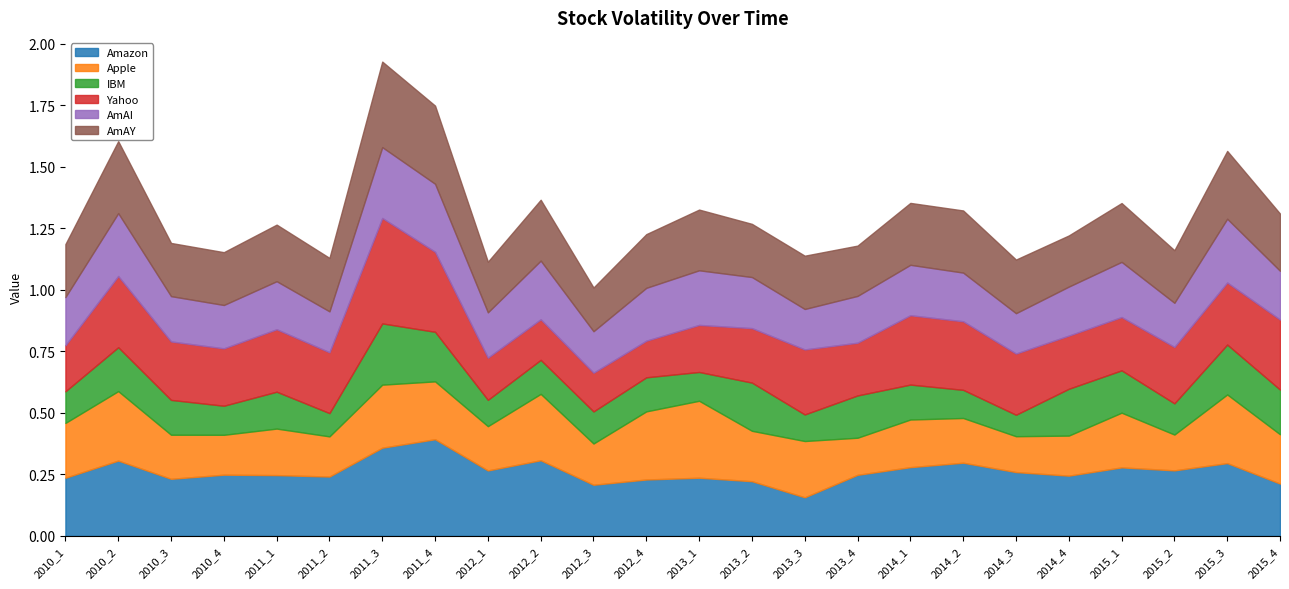

The value of Amazon at 2012_4 is 0.1. True or false?

False